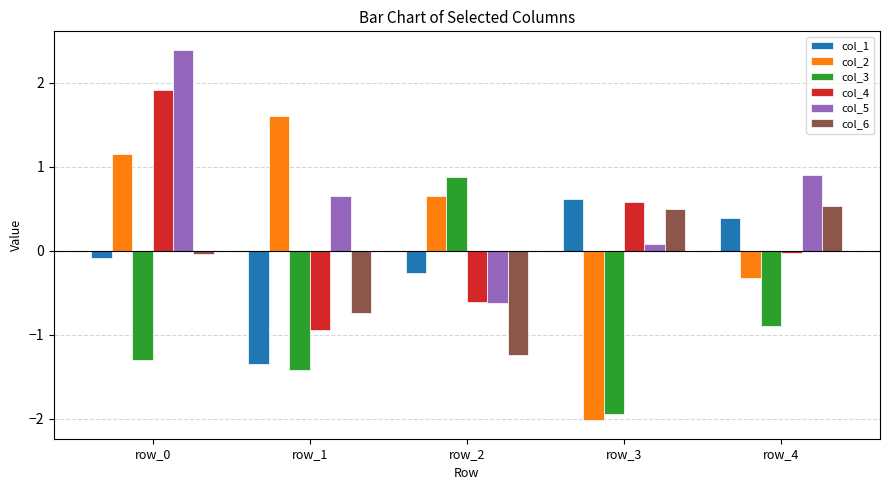

What is the difference between the highest and lowest values at row_4?

1.8